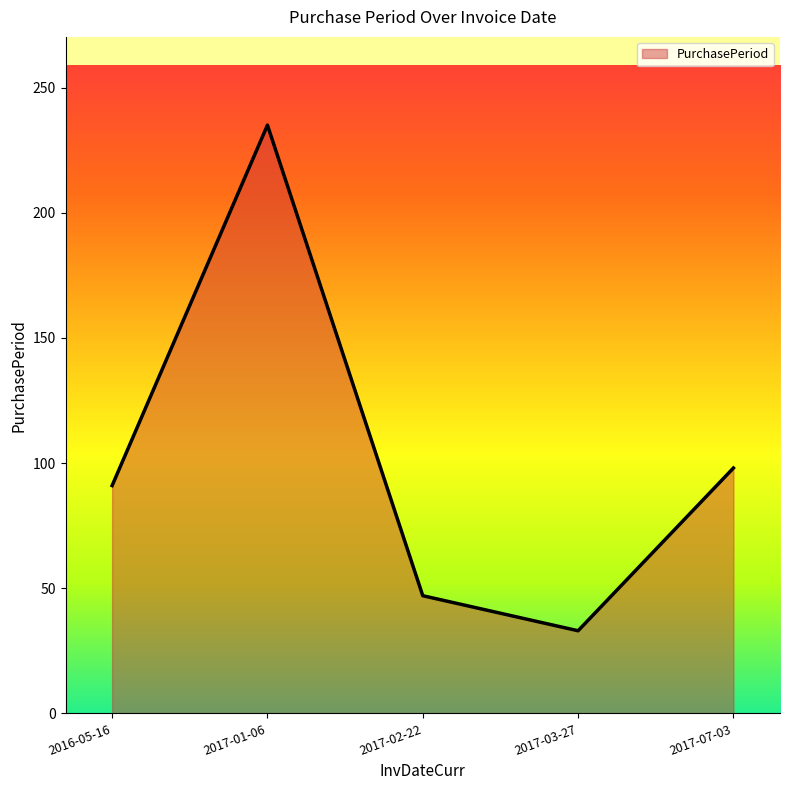

True or false: the data has more than 2 interior local peaks.

False